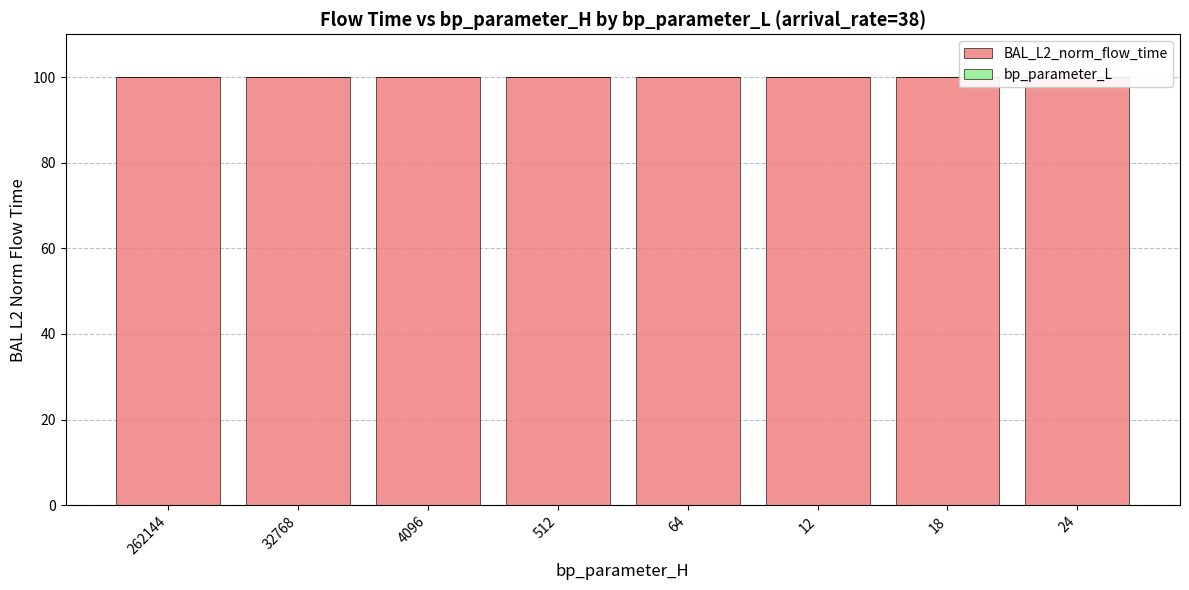

How many data points does each series have?

8